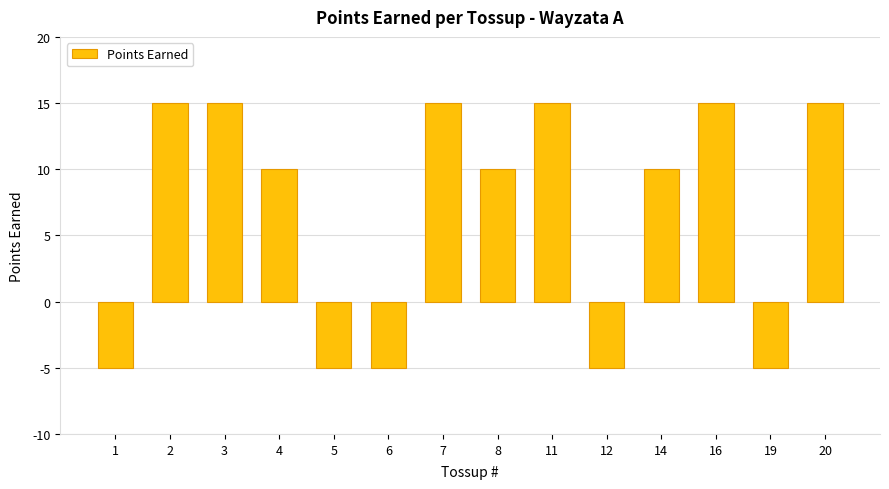

What is the value of the 5th bar from the left?

-5